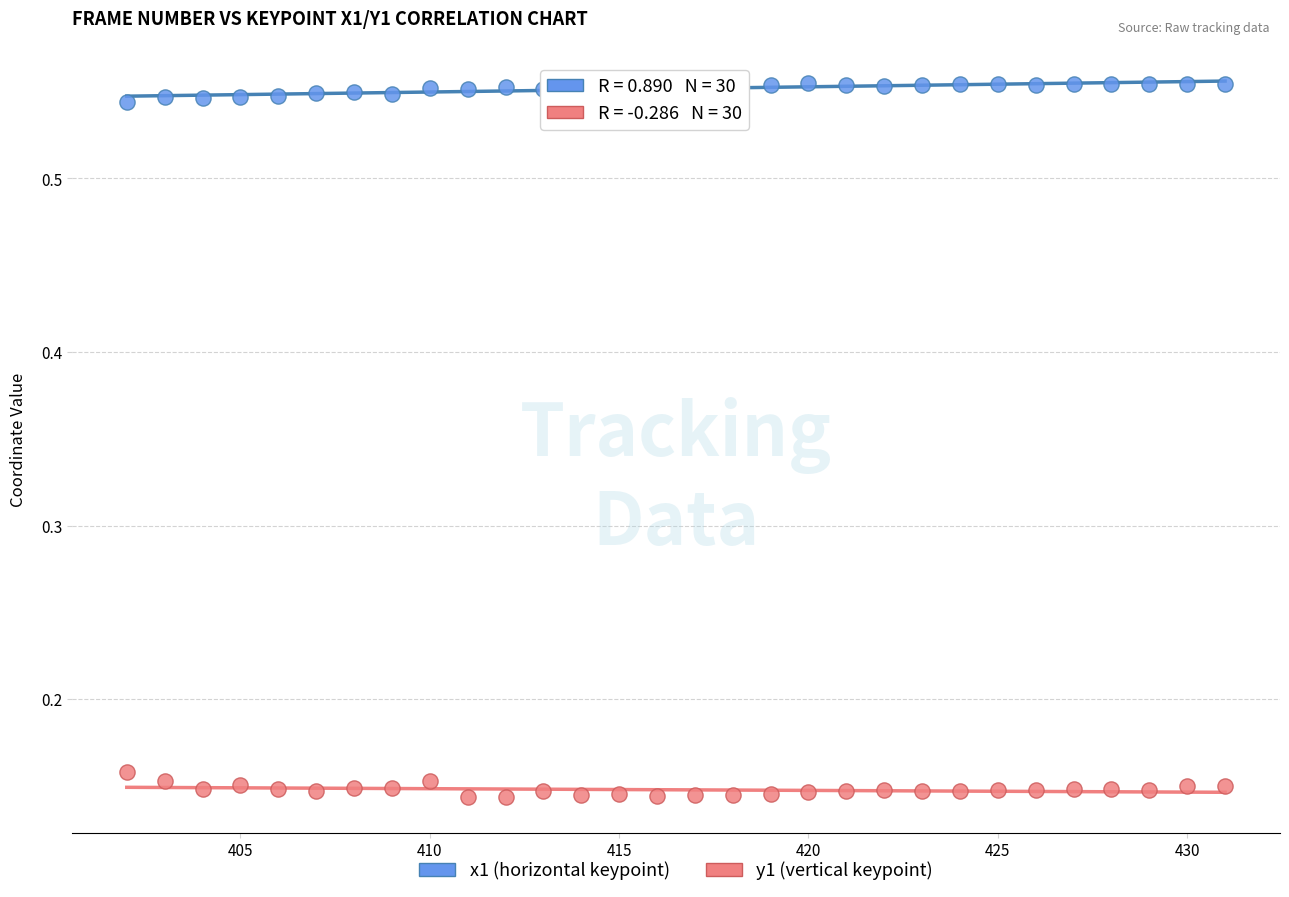

Which series contains the lowest Y value?

y1 (vertical keypoint)